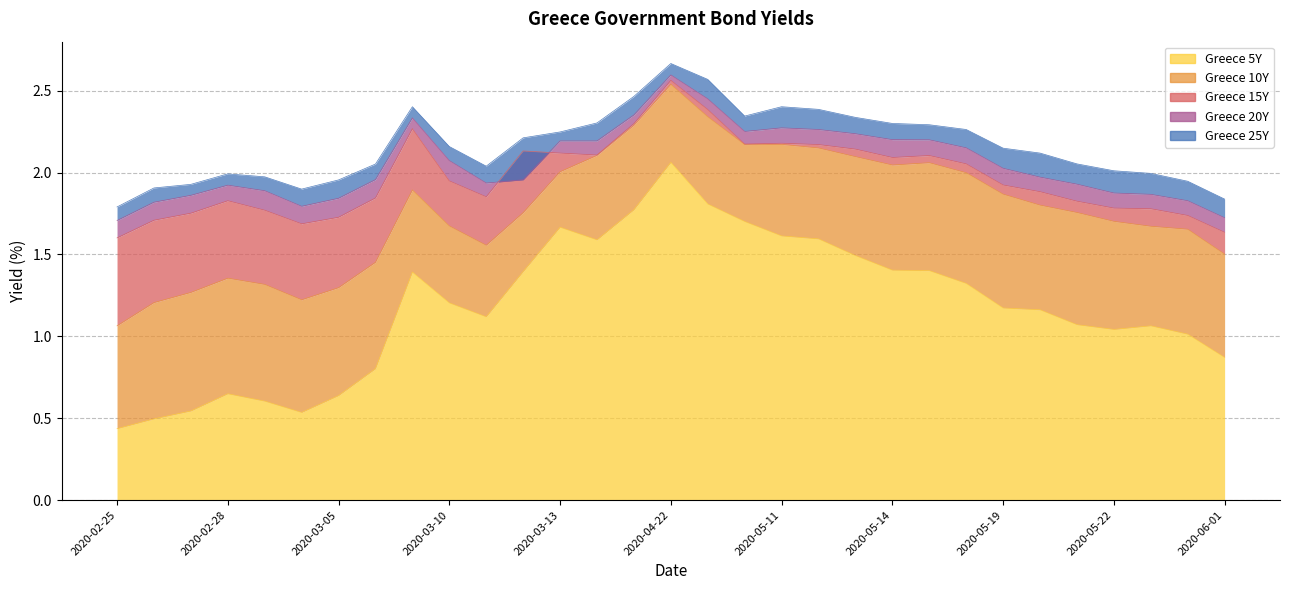

What is the label of the 8th point from the left?

2020-03-06